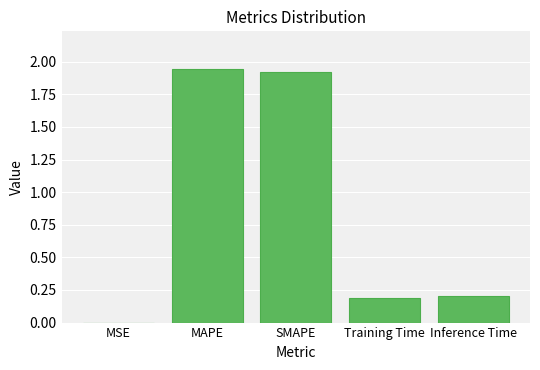

What is the change in value from MAPE to Inference Time?

-1.7